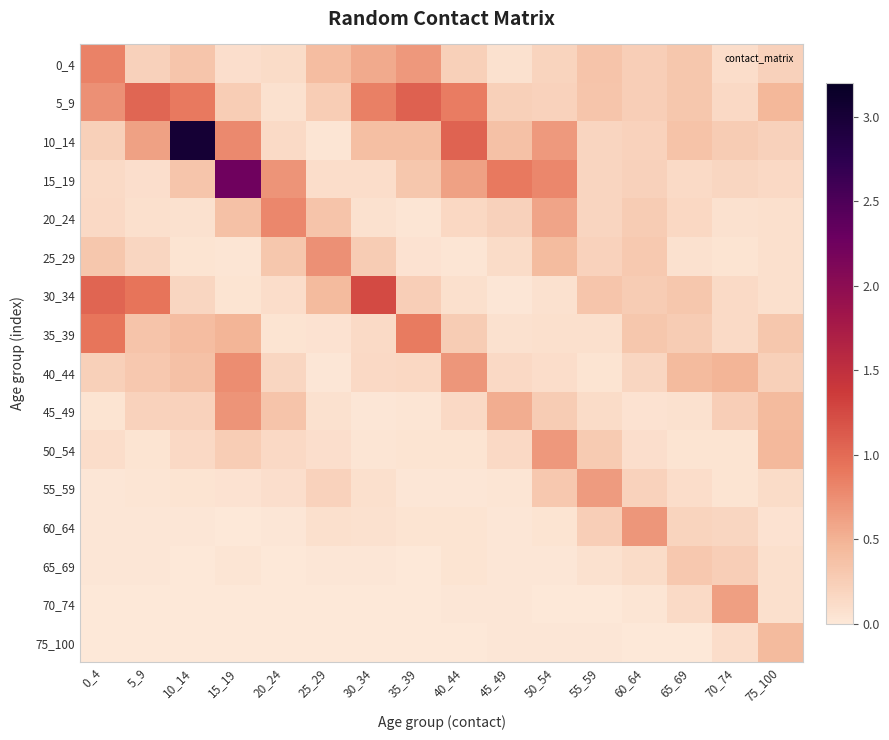

Which series has the widest spread of values?

10_14